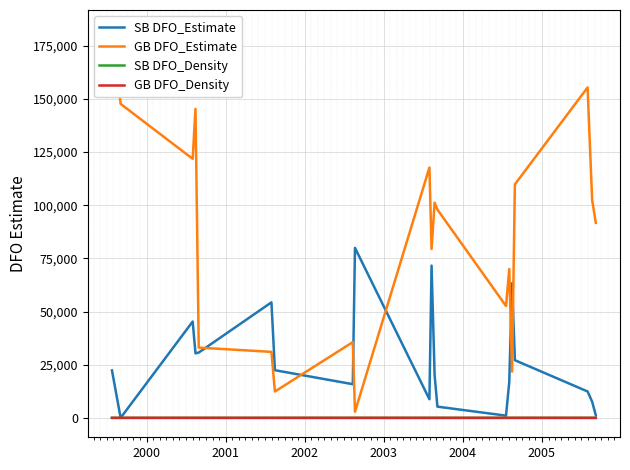

What is the average value of the GB DFO_Estimate series?

85605.9